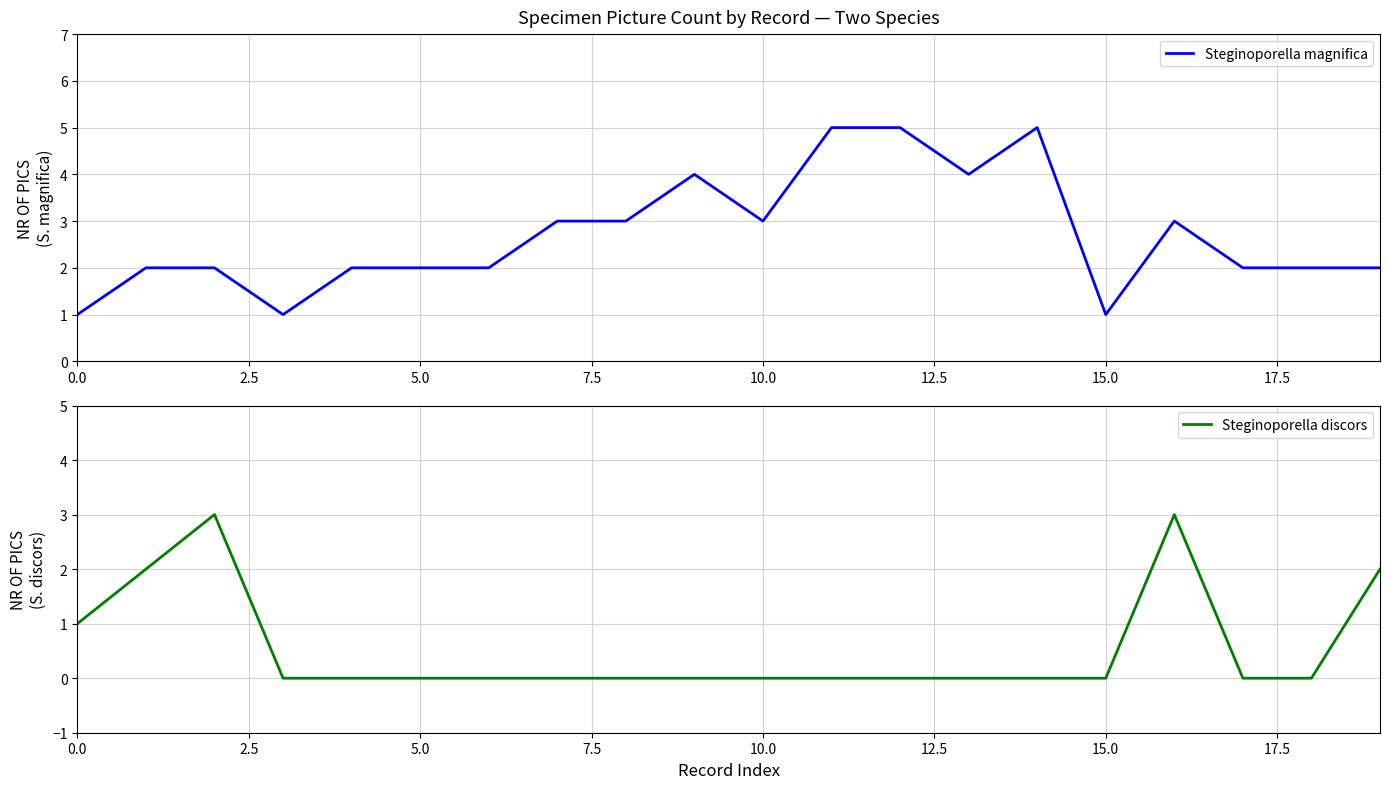

What is the difference between the second highest and second lowest values in the Steginoporella discors series?

3